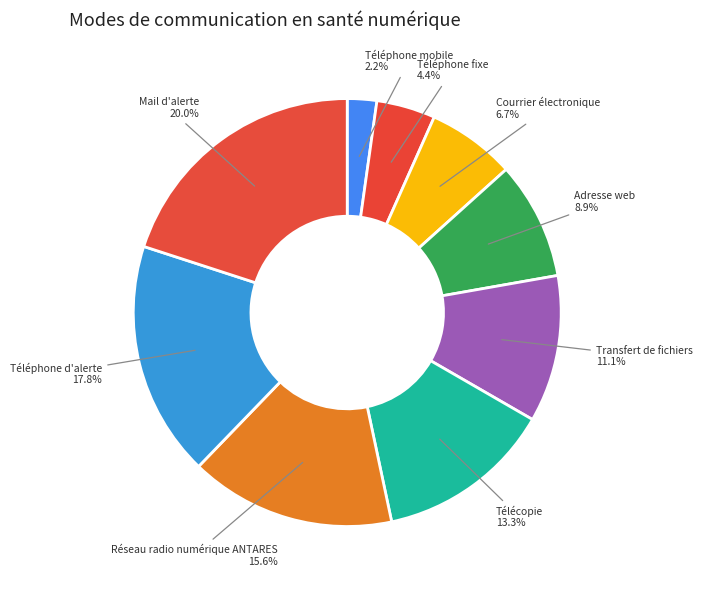

Count the number of slices in the pie.

9